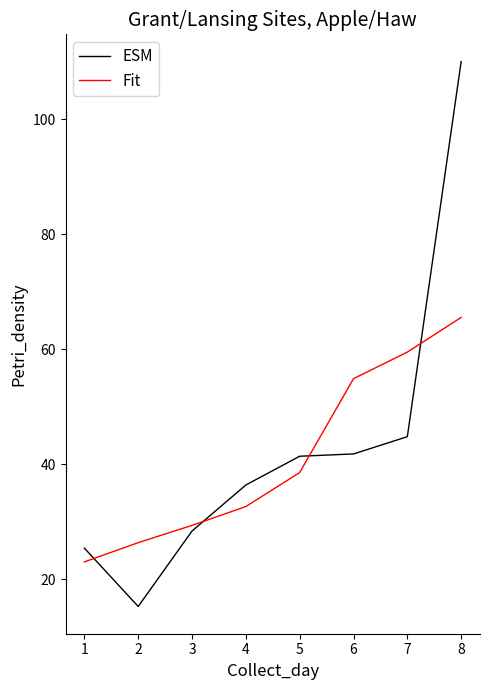

The value of Fit at 8 is 65.5. True or false?

True